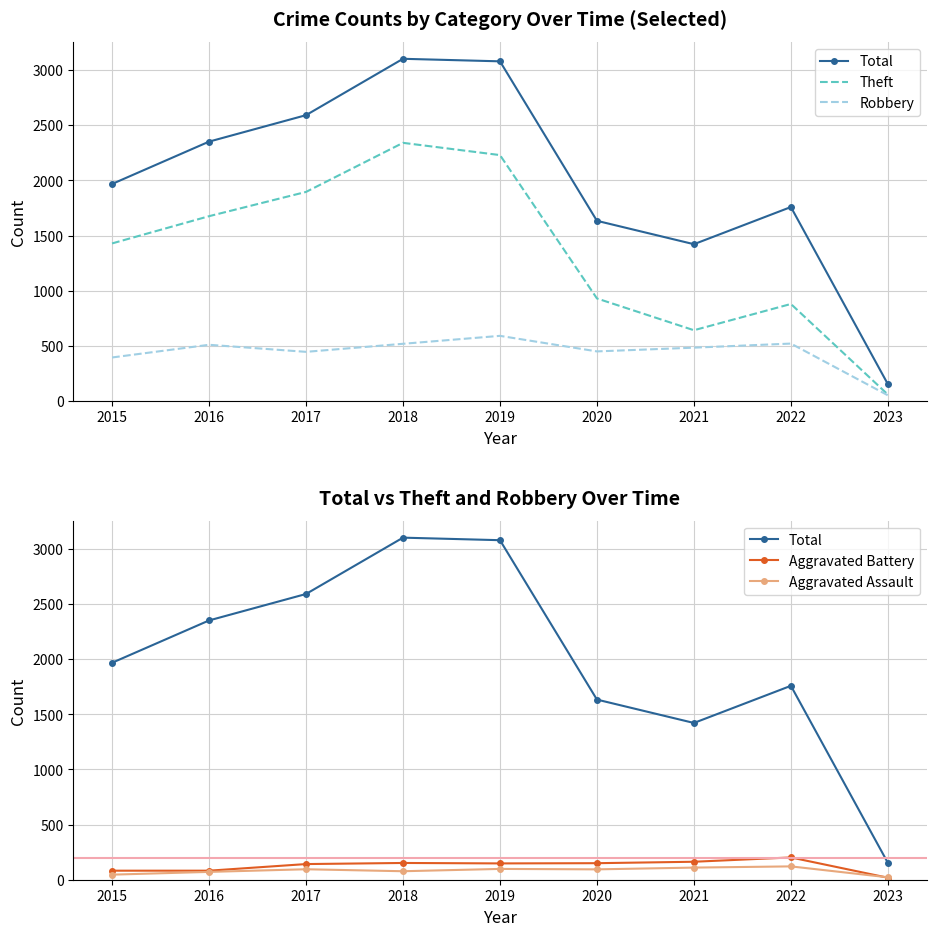

Between 2016 and 2023, which series saw the biggest shift?

Total